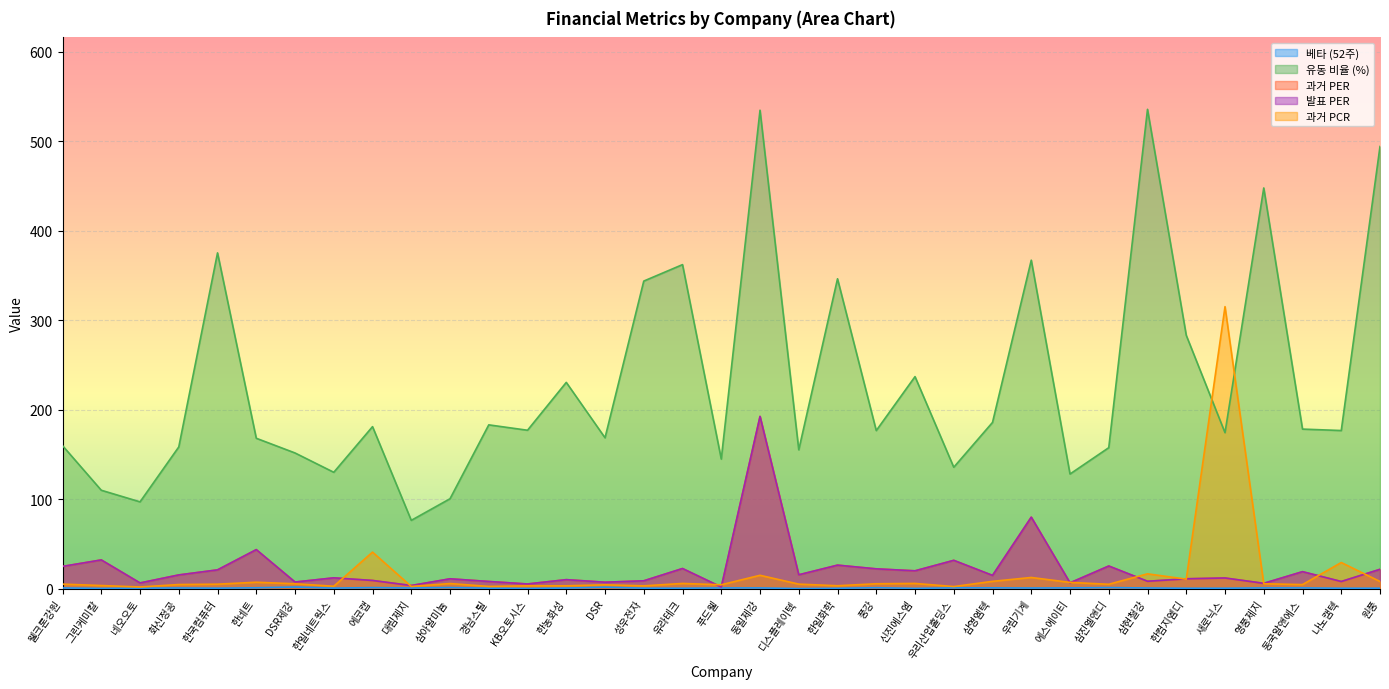

What position from the right is 동일제강?

17